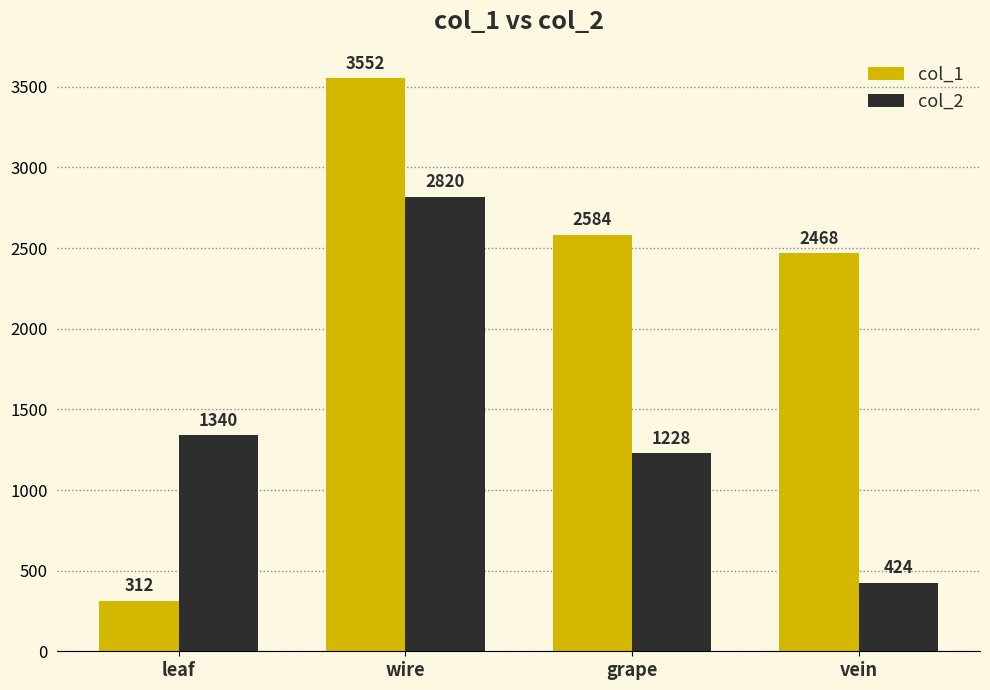

What position from the left is wire?

2